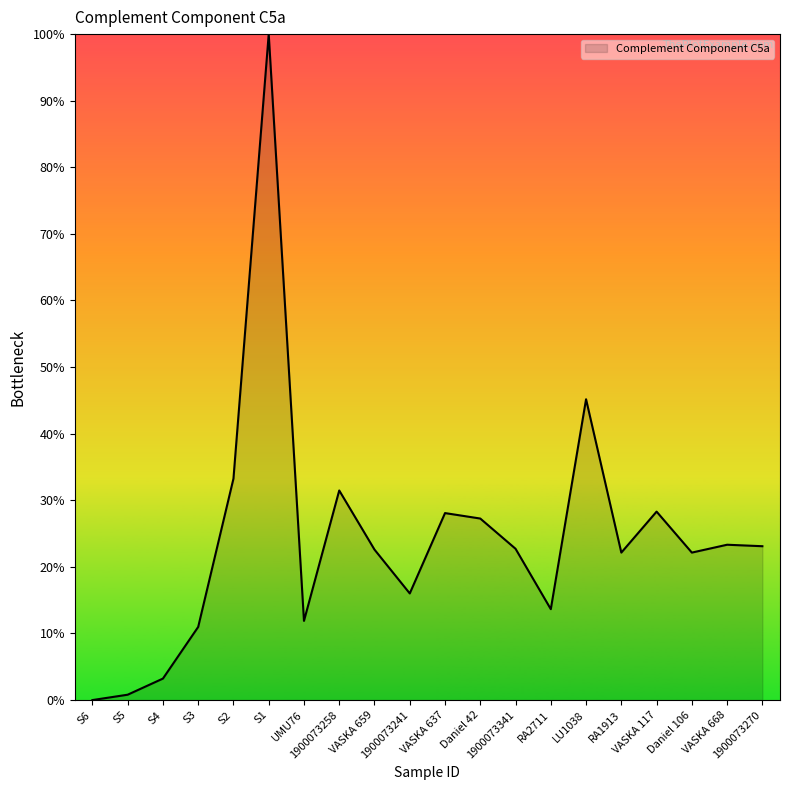

How many interior local valleys (lower than both neighbors) does the data have?

5